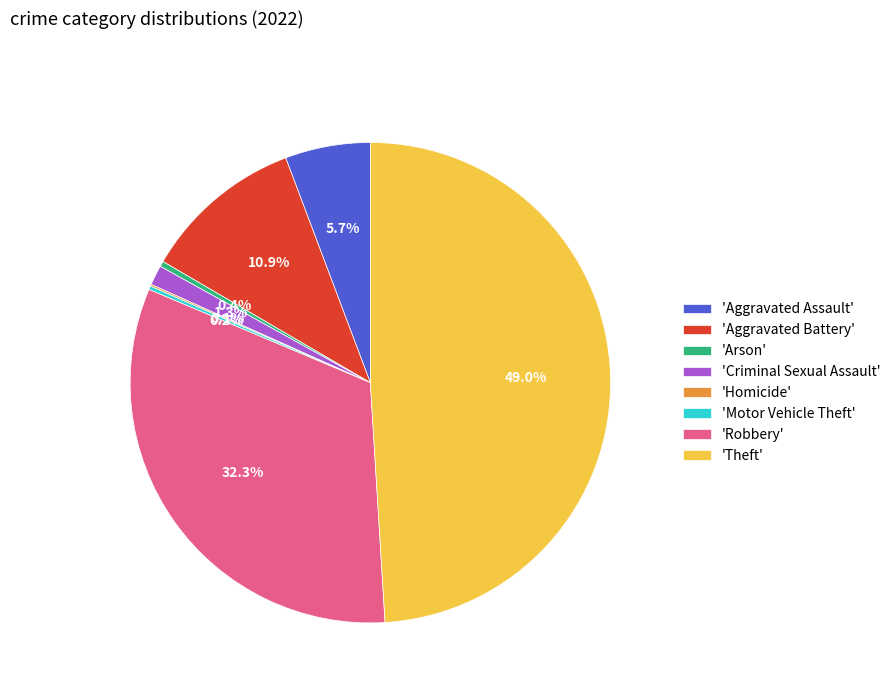

Does 'Criminal Sexual Assault' account for over 50% of the chart?

No